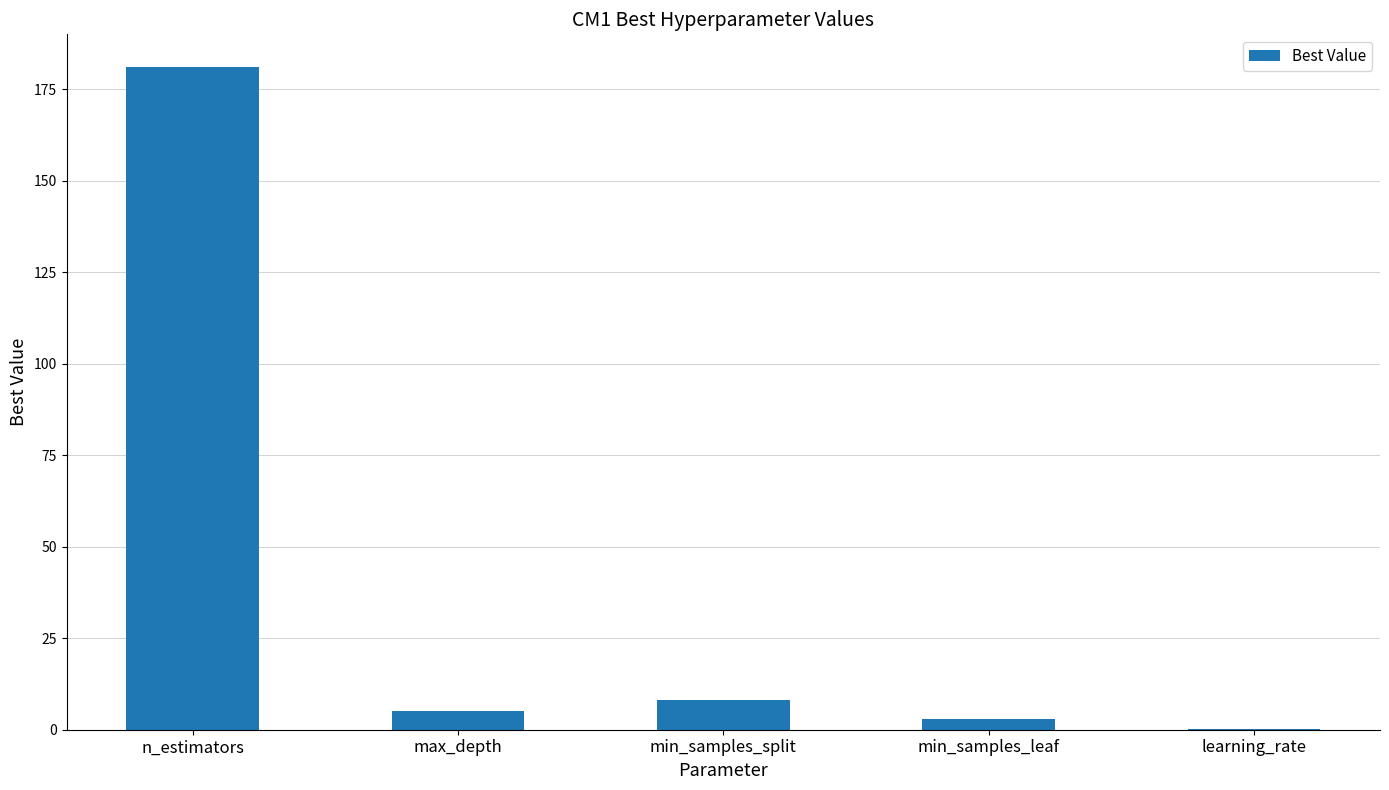

What is the sum of all values?

197.1